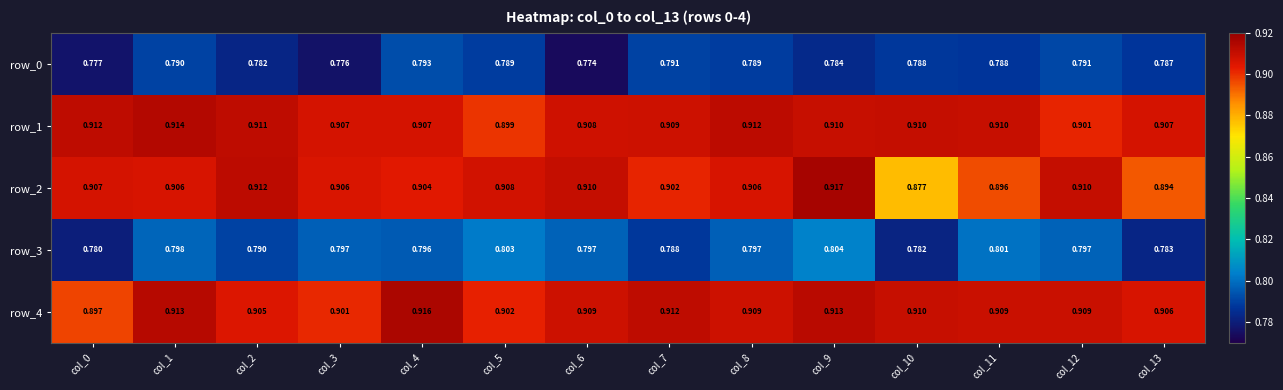

Is the value of row_0 at col_3 greater than the value of row_2 at col_12?

No